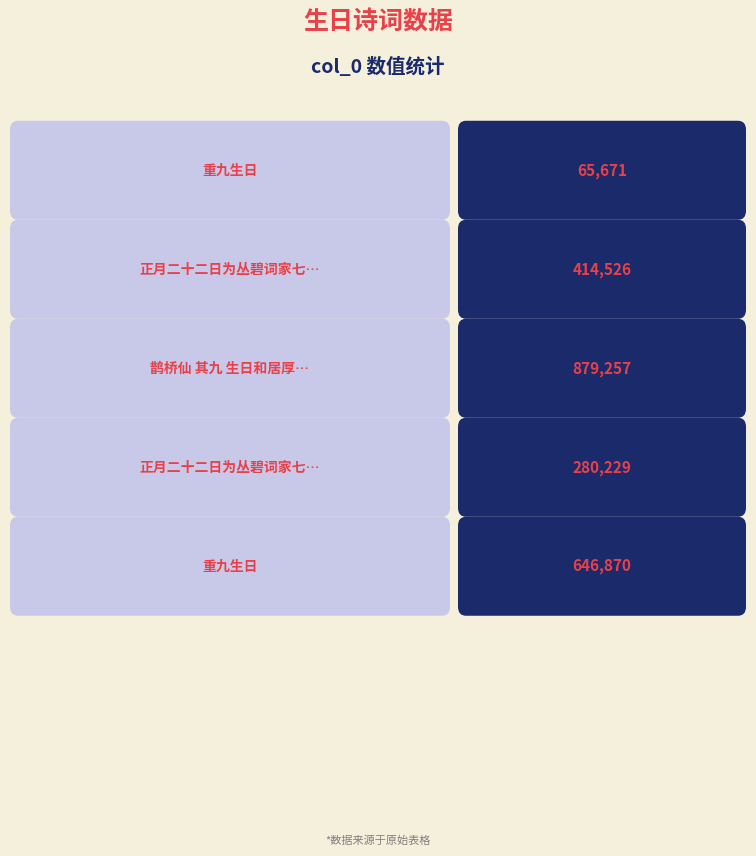

Count the values in the range 280229 to 646870.

3